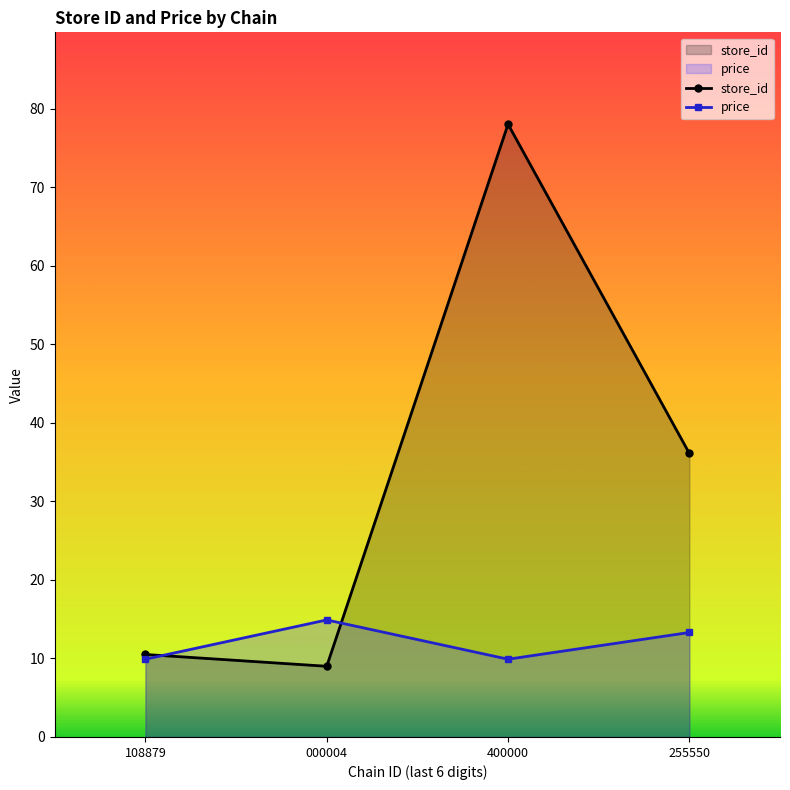

How many lines are shown in the chart?

2